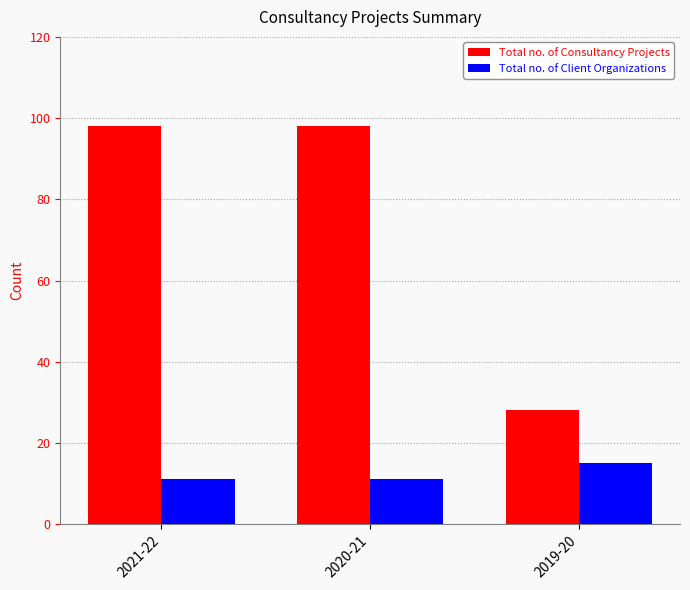

At how many categories does at least one series exceed 16?

3